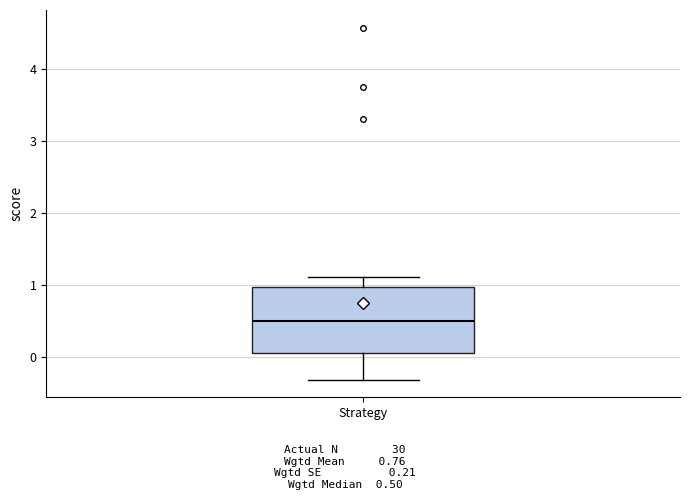

Read this box plot against the y-axis: the position of the median line, the range covered by the box, and the ends of both whiskers. The values are not printed on the chart, so give them approximately, as read against the axis.

median 0.5, box 0.1 to 1.0, whiskers -0.3 to 1.1